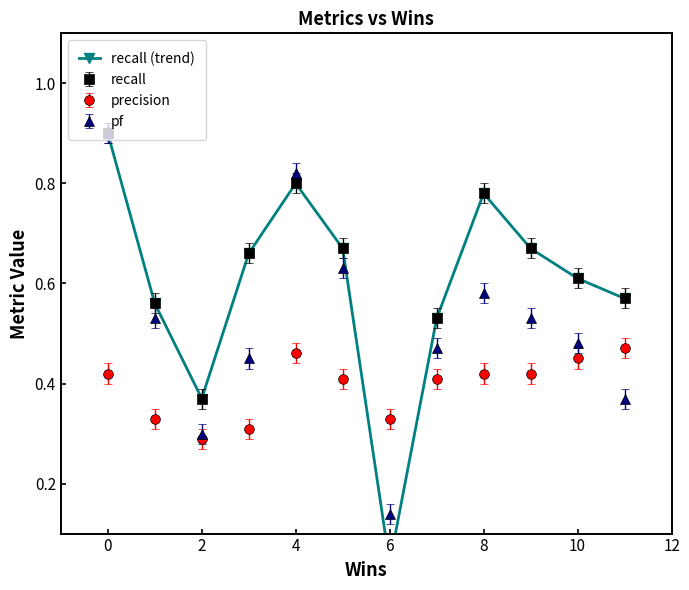

True or false: the data has more than 2 interior local peaks.

False